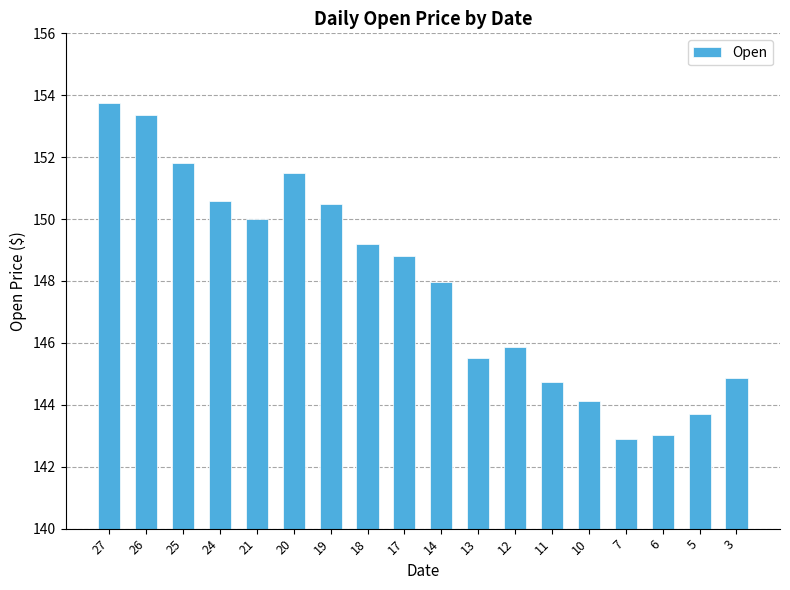

True or false: the data shows 222.4 at 17.

False